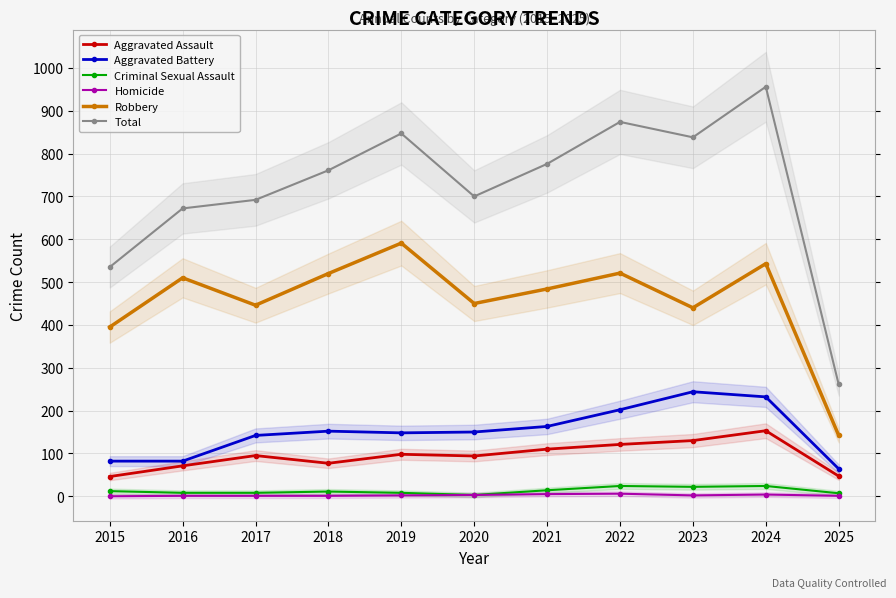

Which series has the widest spread of values?

Total